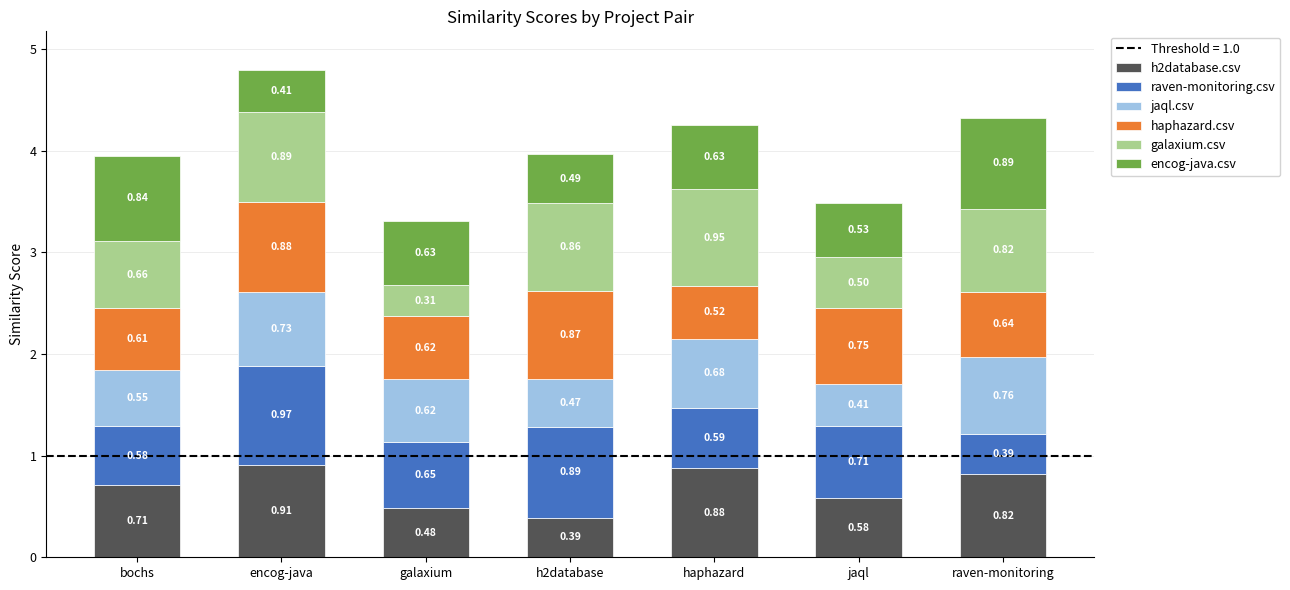

What is the total value across all series at raven-monitoring?

4.3